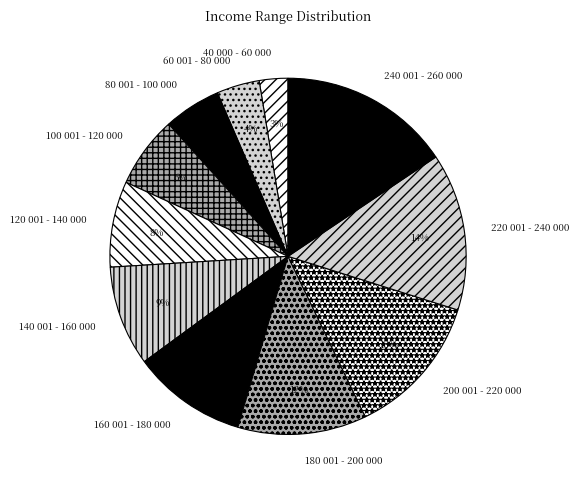

Is there a majority slice in this chart?

No